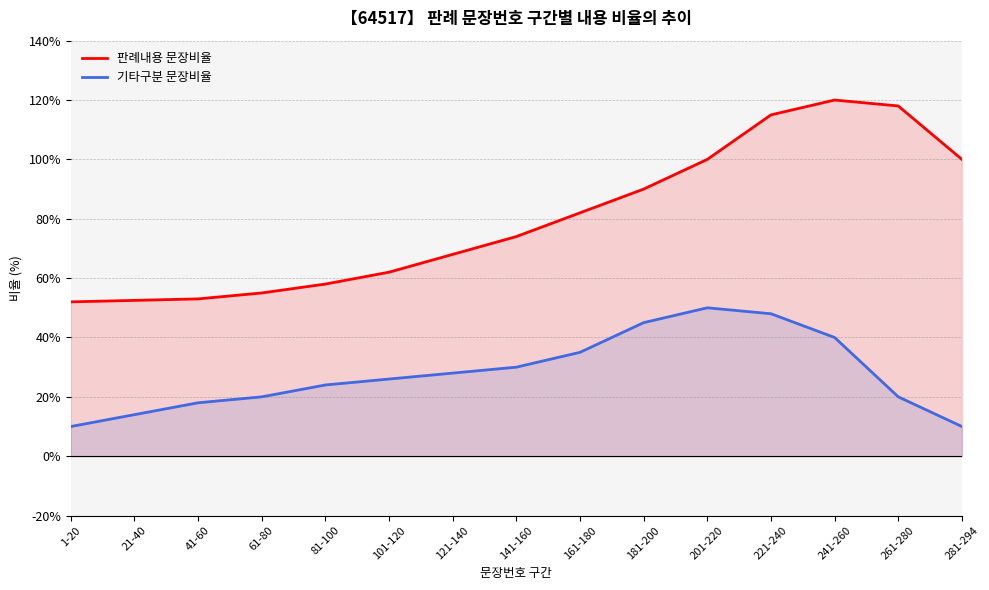

At which category does the chart reach its peak across all series?

241-260